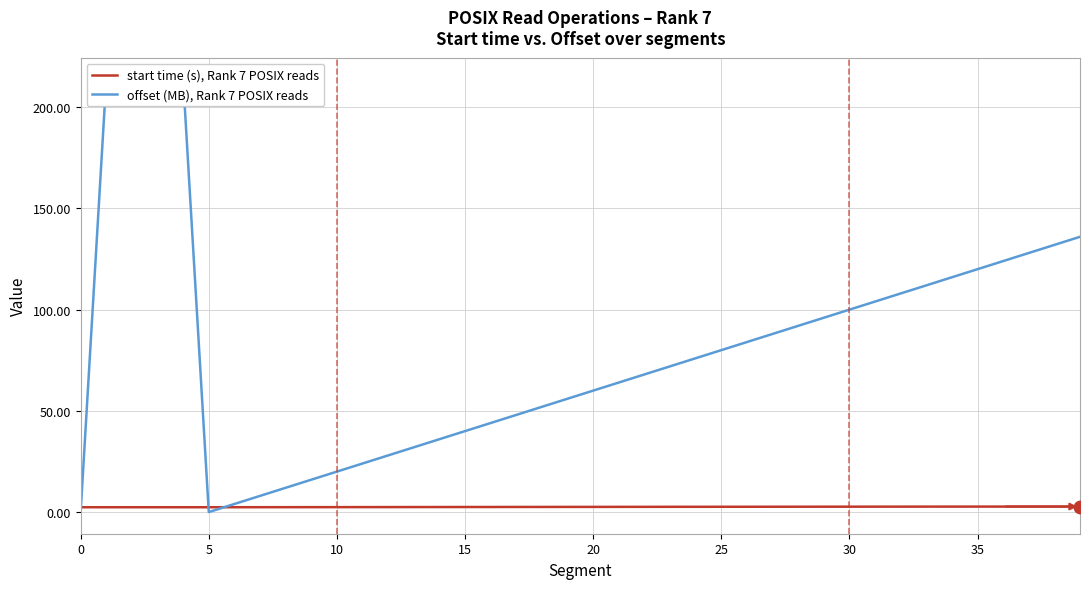

What is the difference between the second highest and second lowest values in the start time (s), Rank 7 POSIX reads series?

0.3